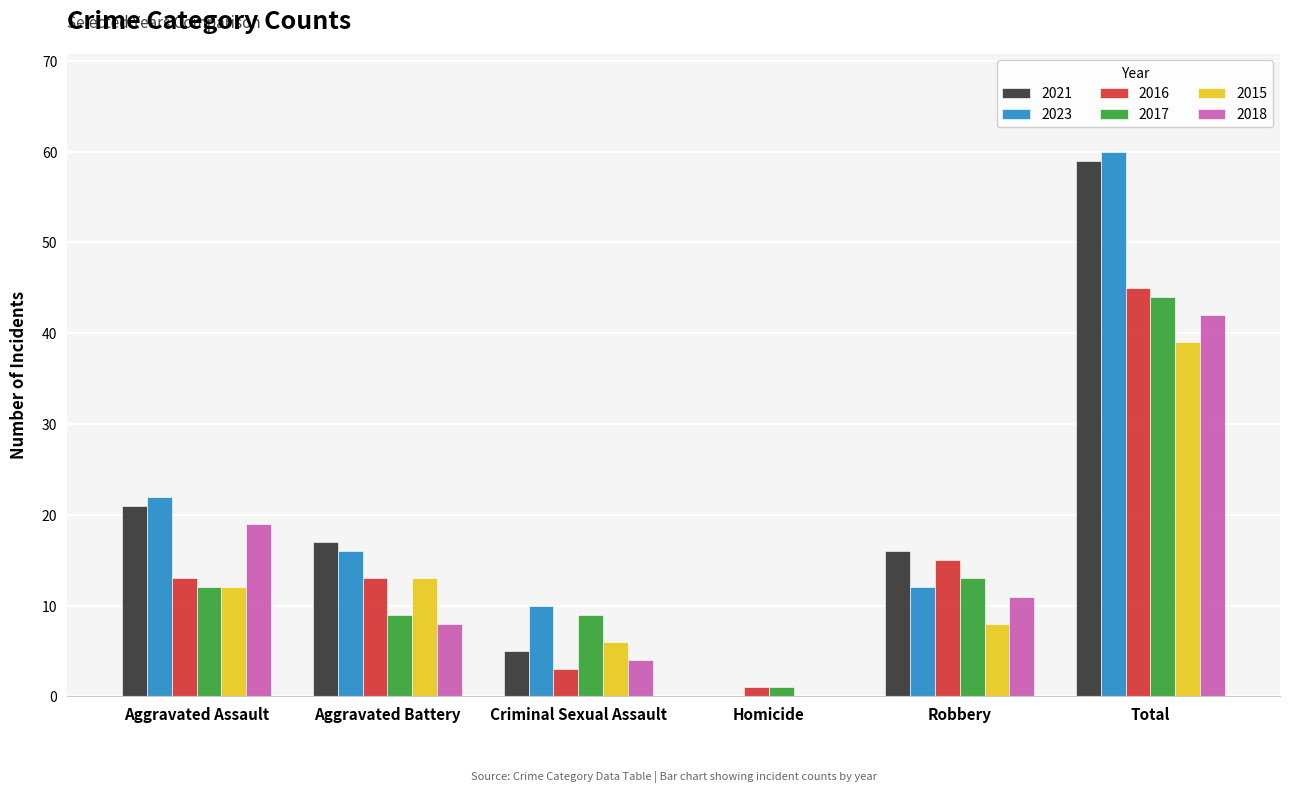

Between Criminal Sexual Assault and Total, which series saw the biggest shift?

2021